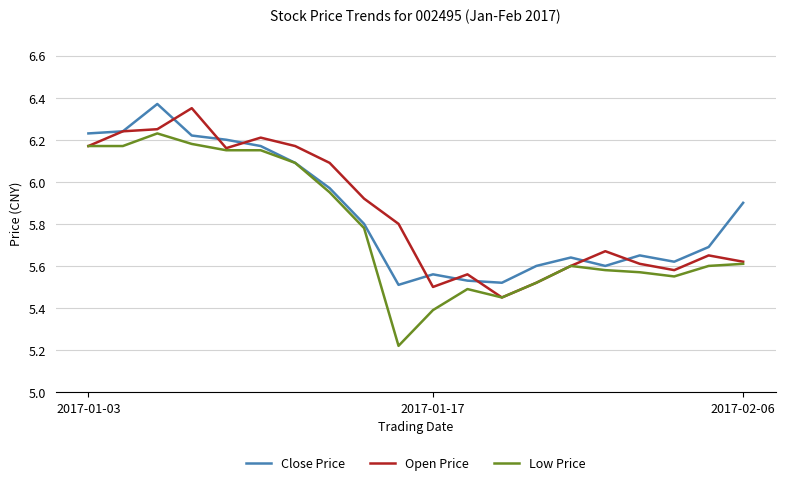

Which series has the largest total across all categories?

Open Price